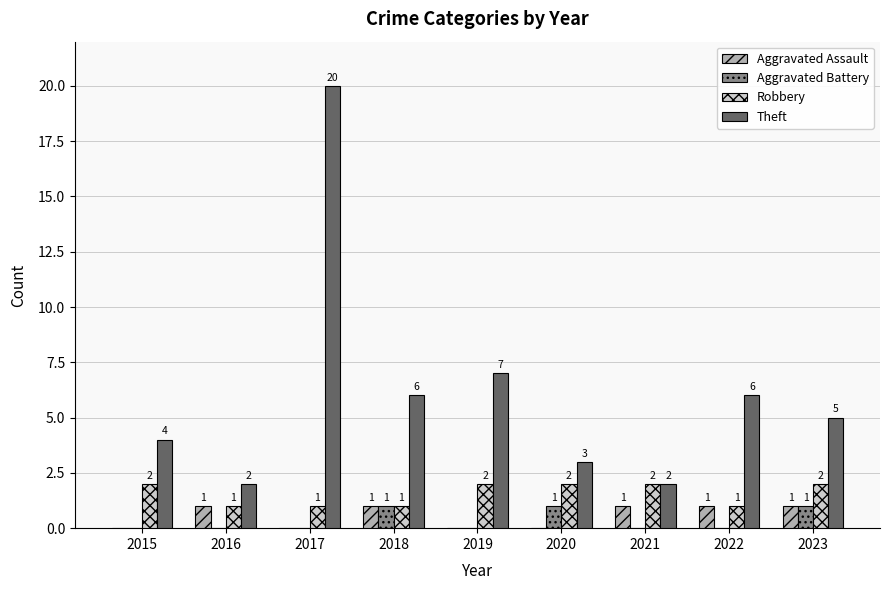

Which label corresponds to the largest value in the chart?

2017